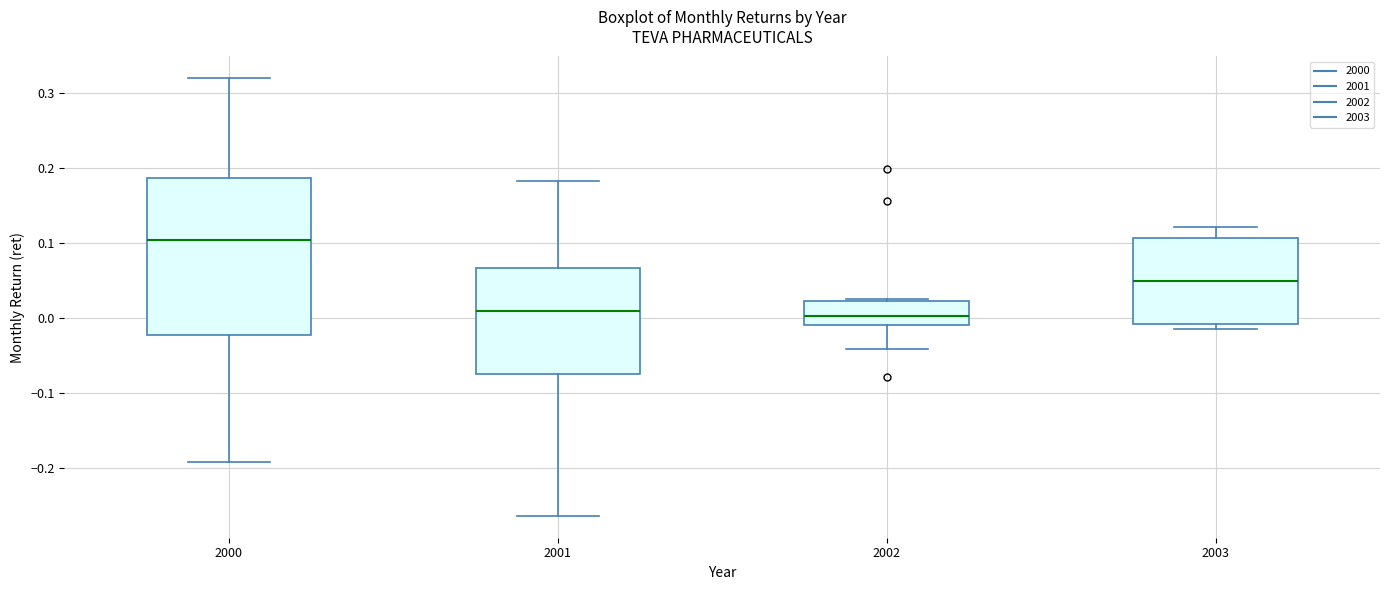

Reading left to right, read every box against the y-axis: the position of its median line, the range the box covers, and the ends of its whiskers. The values are not printed on the chart, so give them approximately, as read against the axis.

2000: median 0.10, box -0.02 to 0.19, whiskers -0.19 to 0.32
2001: median 0.01, box -0.07 to 0.07, whiskers -0.26 to 0.18
2002: median 0.00, box -0.01 to 0.02, whiskers -0.04 to 0.02
2003: median 0.05, box -0.01 to 0.11, whiskers -0.01 (just below the box's lower edge) to 0.12